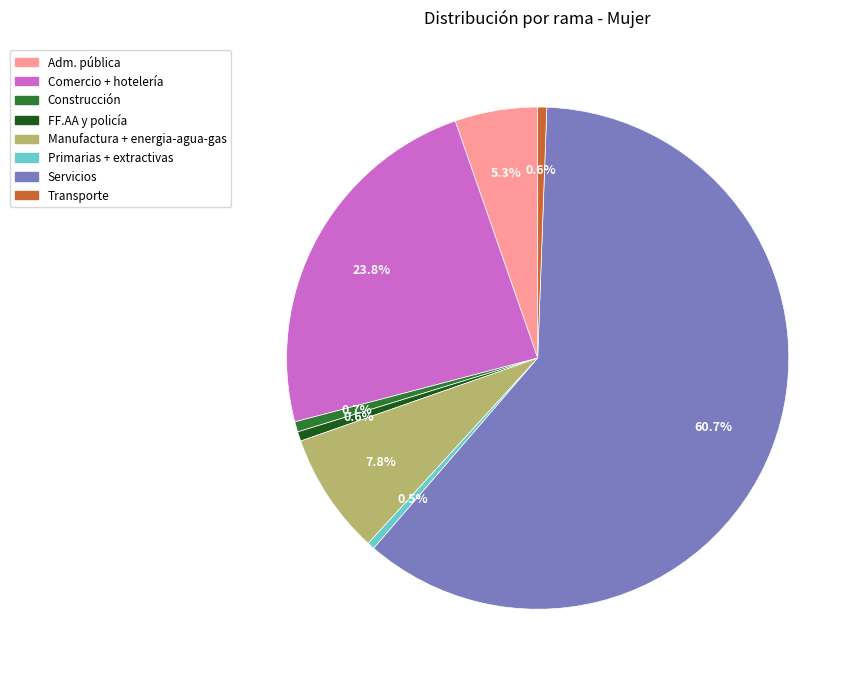

Which category has the biggest portion of the pie?

Servicios